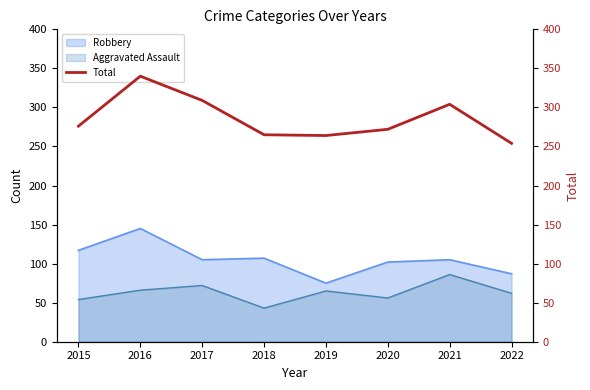

What is the difference between the maximum and minimum values?

86